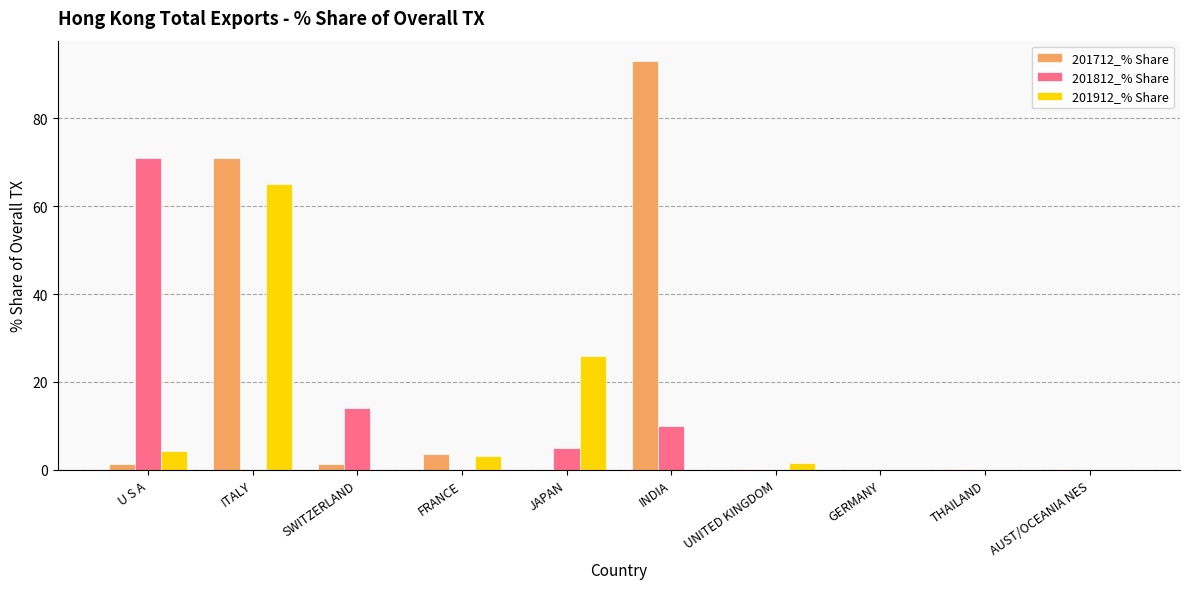

What is the highest value of the 201912_% Share series?

64.9